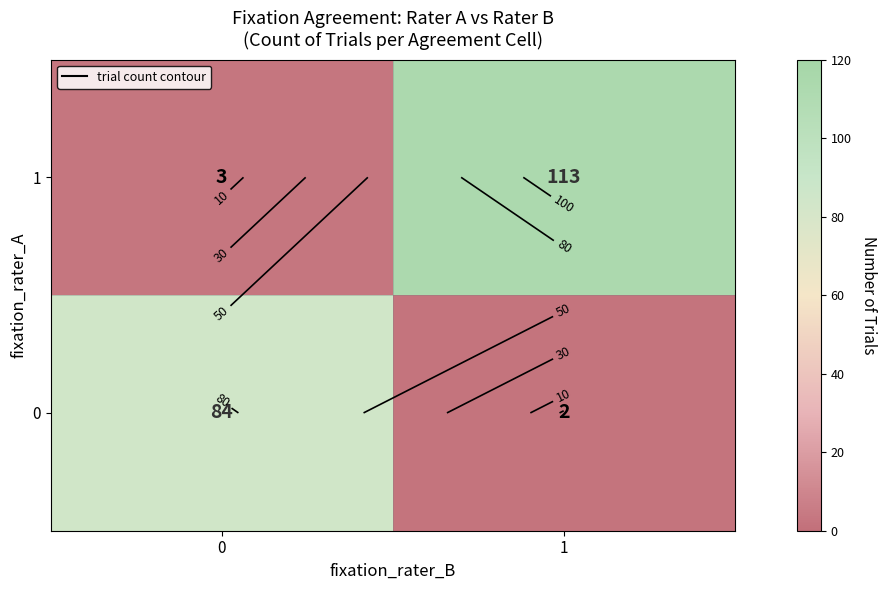

List the labels in order of 1 value, smallest first.

0, 1